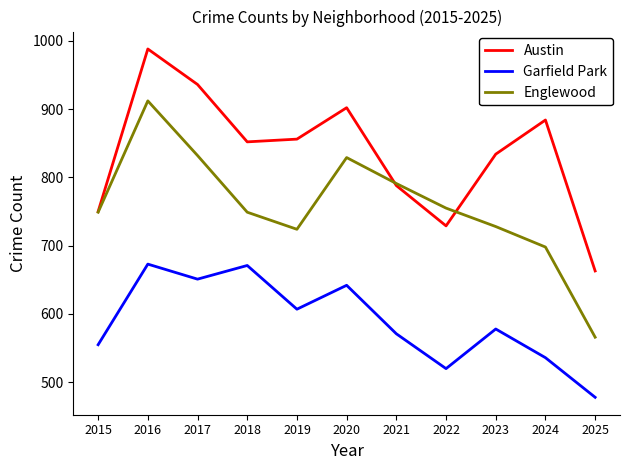

The Englewood series shows 372 at 2022. True or false?

False